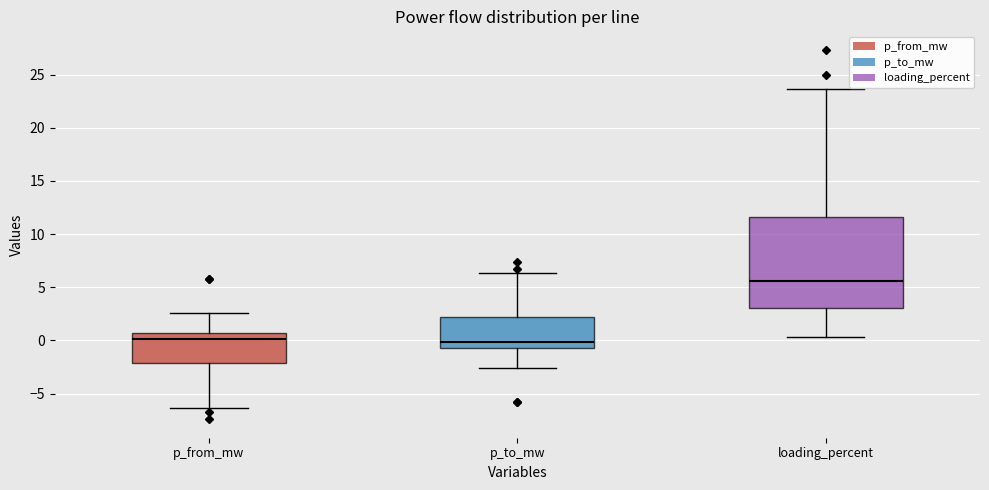

Which box is the tallest, from its lower edge to its upper edge?

loading_percent